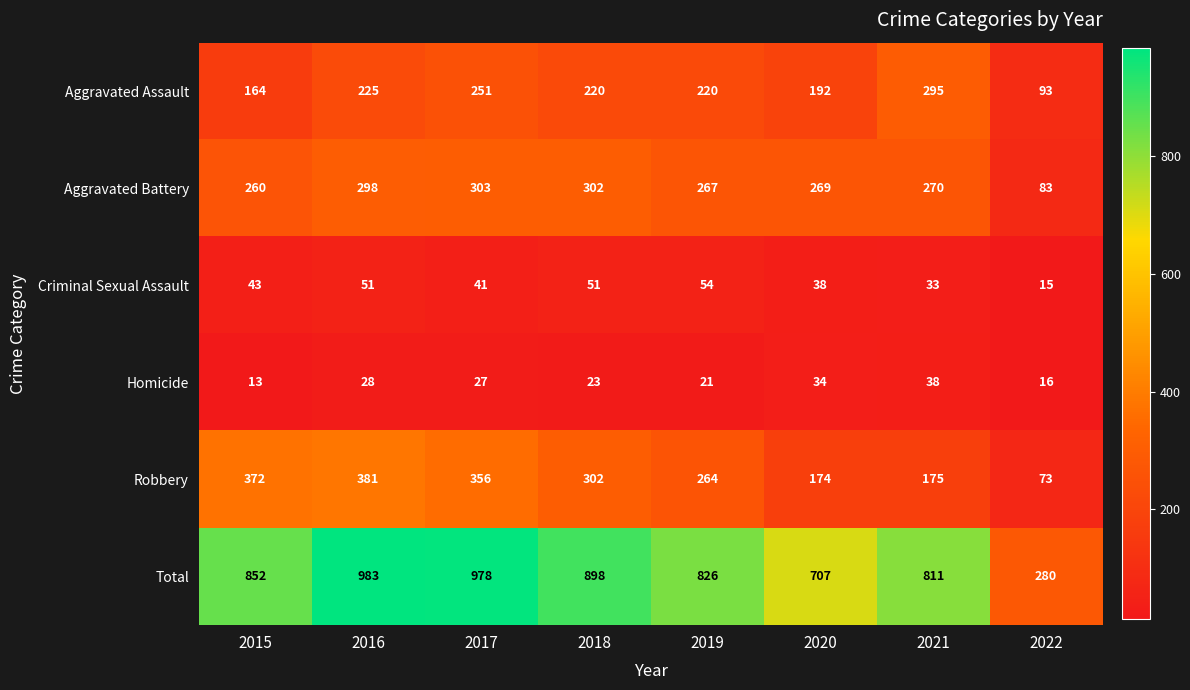

What is the minimum value shown in the chart?

13